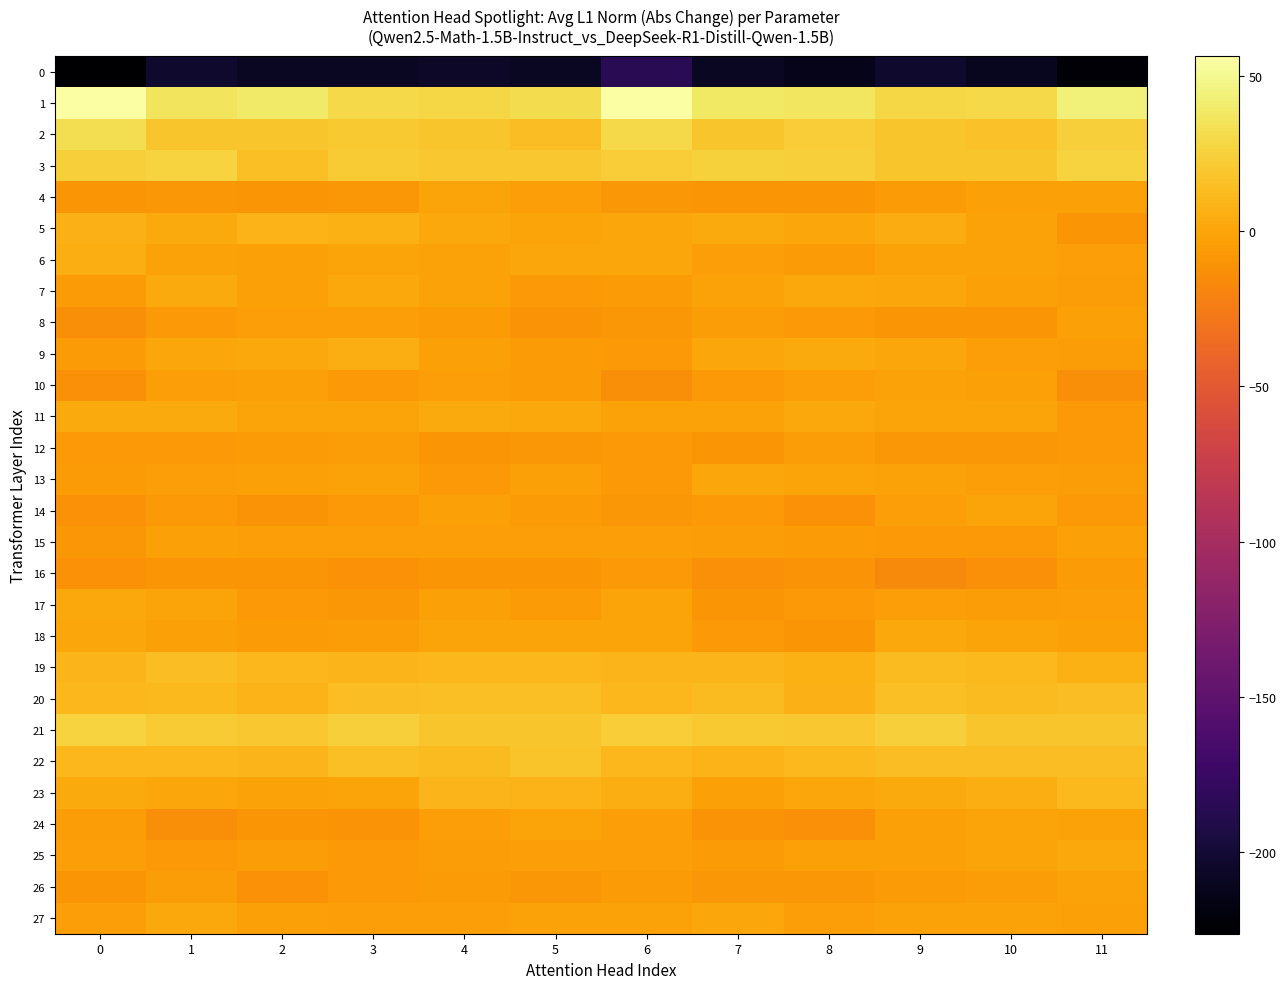

What is the difference between the highest and lowest values at 4?

233.6